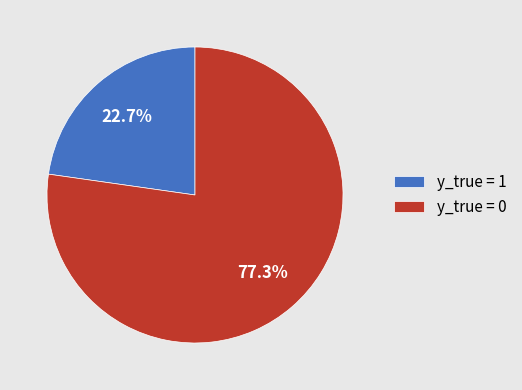

To the nearest percent, what is the average slice percentage?

50%